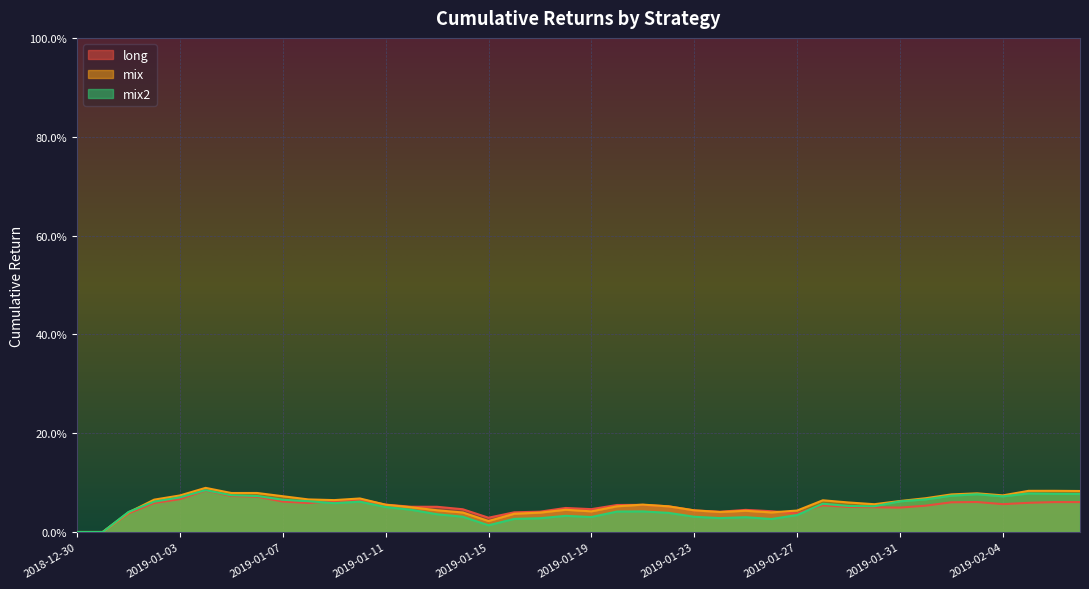

At which label is mix closest to 0?

2018-12-30